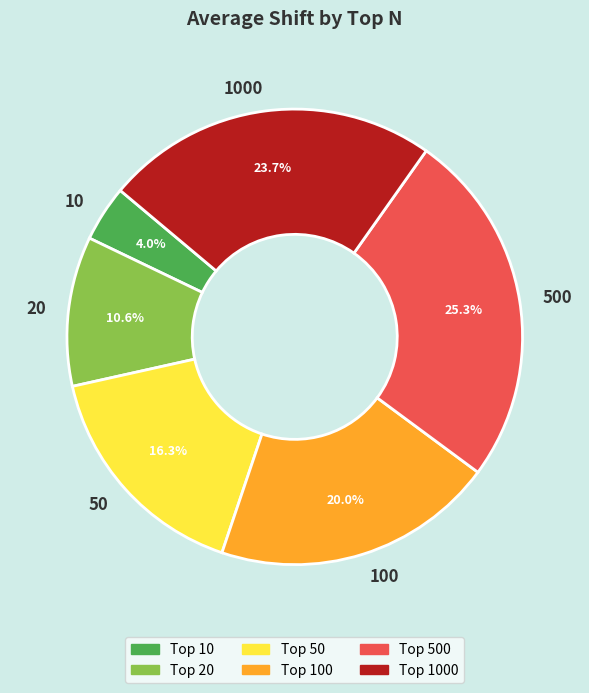

Count the number of slices in the pie.

6